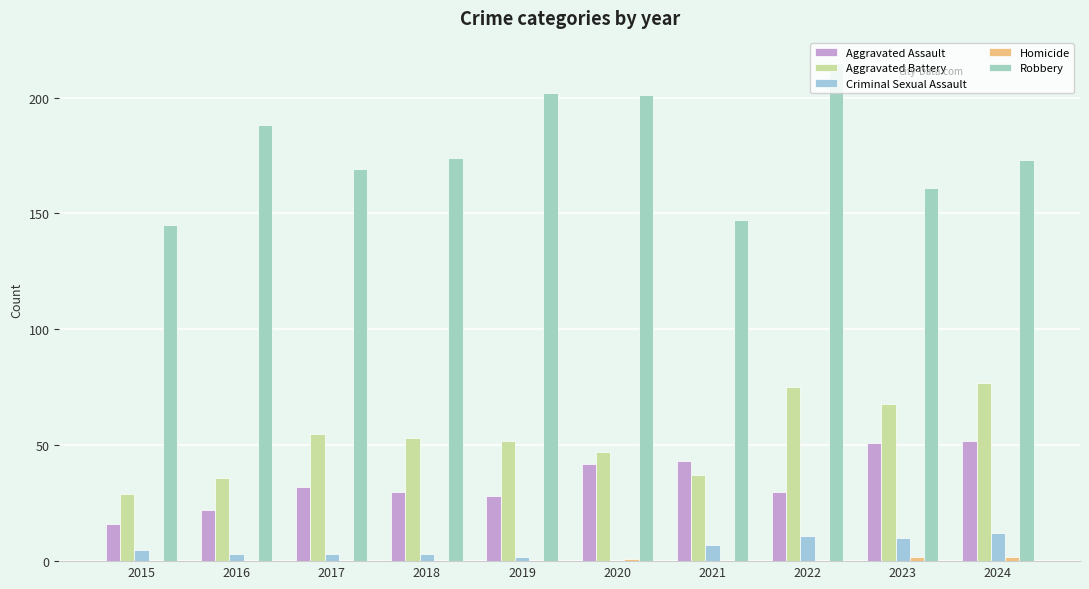

What is the difference between the second highest and second lowest values in the Aggravated Assault series?

29